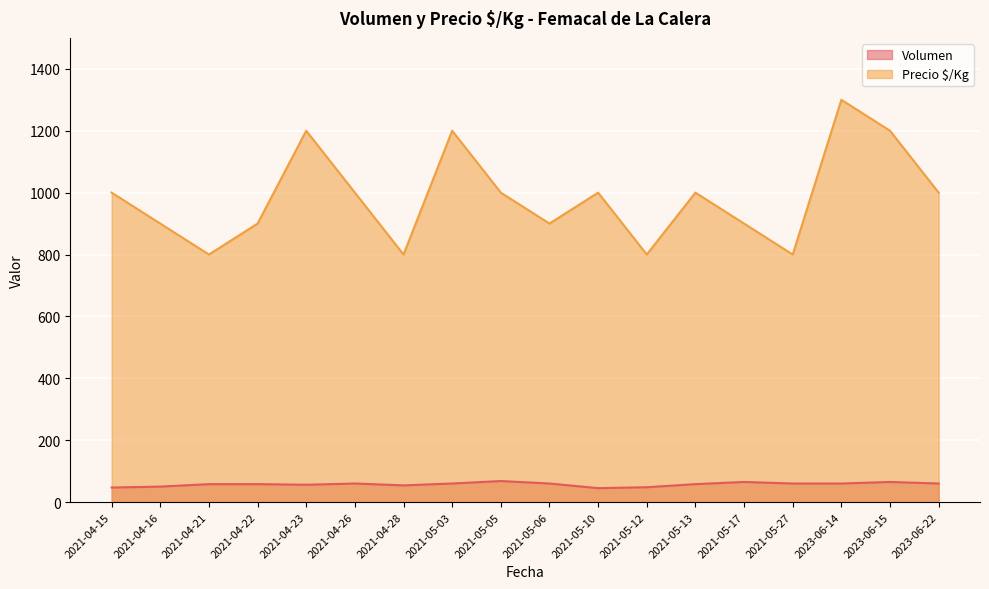

At which category does Precio $/Kg reach its first local valley?

2021-04-21